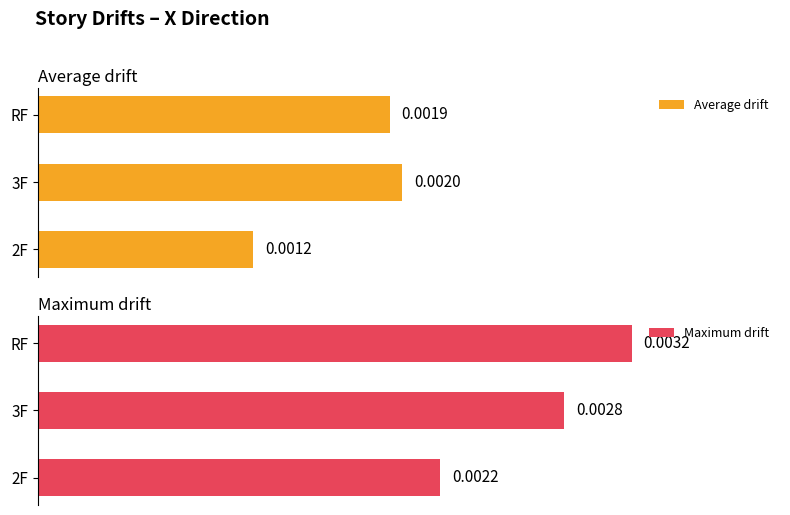

The value of Average drift at 2F is 0.0. True or false?

True